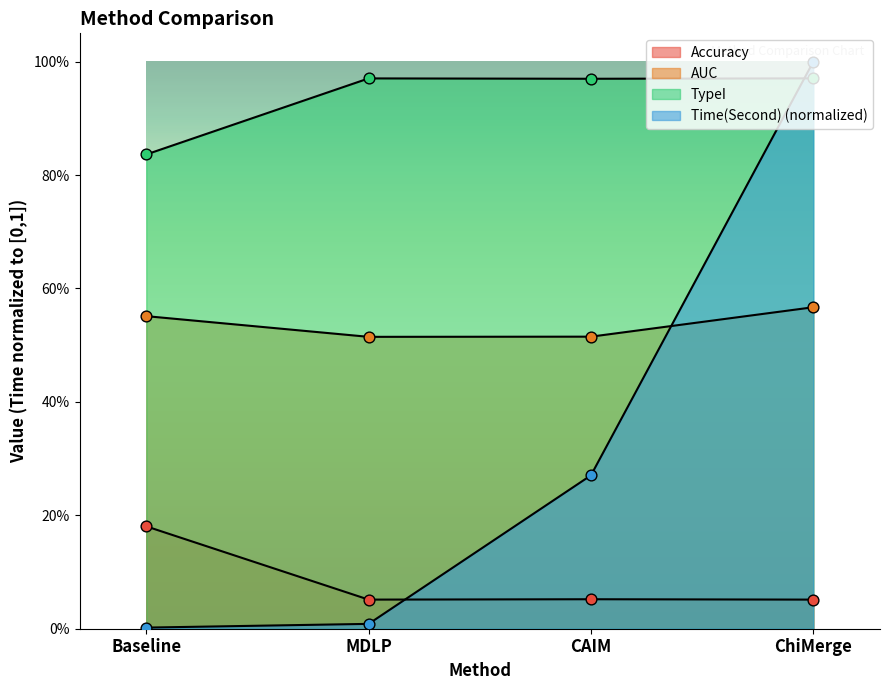

Which series has the widest spread of Y values?

Time(Second)